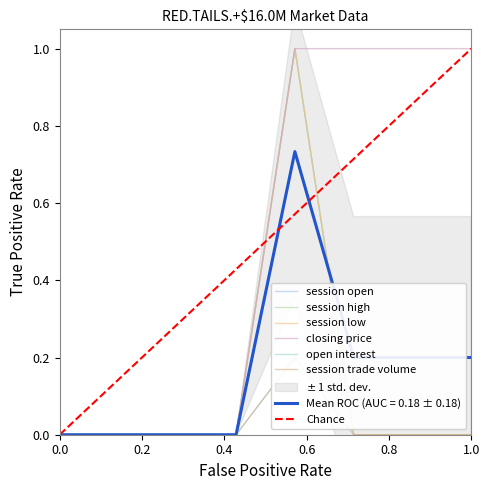

True or false: closing price has more than 2 interior local peaks.

False